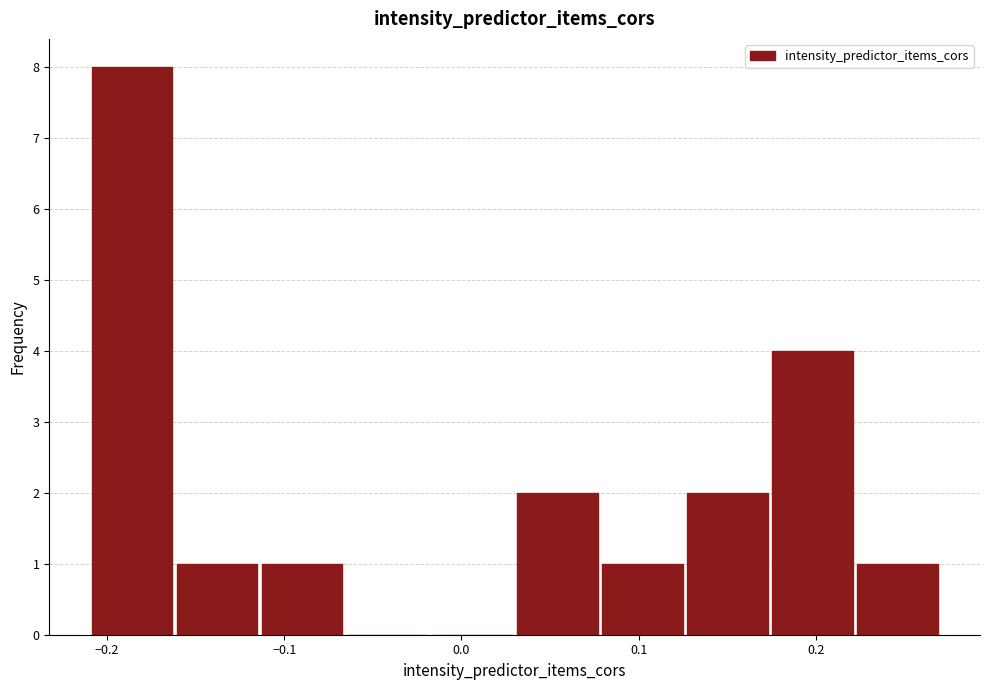

Reading left to right, list every bar in this chart as the range it spans on the x-axis followed by its height. Neither the bar edges nor the heights are printed on the chart, so give them approximately, as read against the axes.

-0.210 to -0.162: 8
-0.162 to -0.114: 1
-0.114 to -0.066: 1
-0.066 to -0.018: 0
-0.018 to 0.030: 0
0.030 to 0.078: 2
0.078 to 0.126: 1
0.126 to 0.174: 2
0.174 to 0.222: 4
0.222 to 0.270: 1